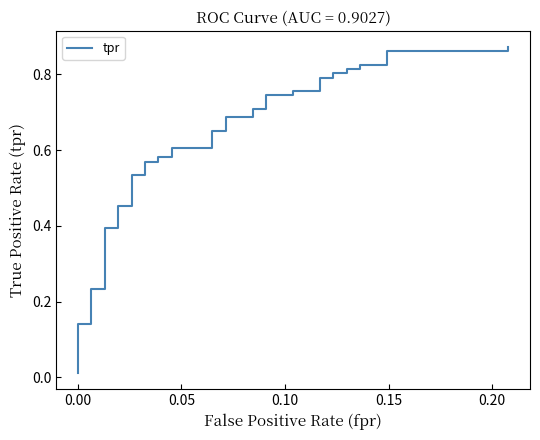

The chart shows a value of 1.3 at 25. True or false?

False